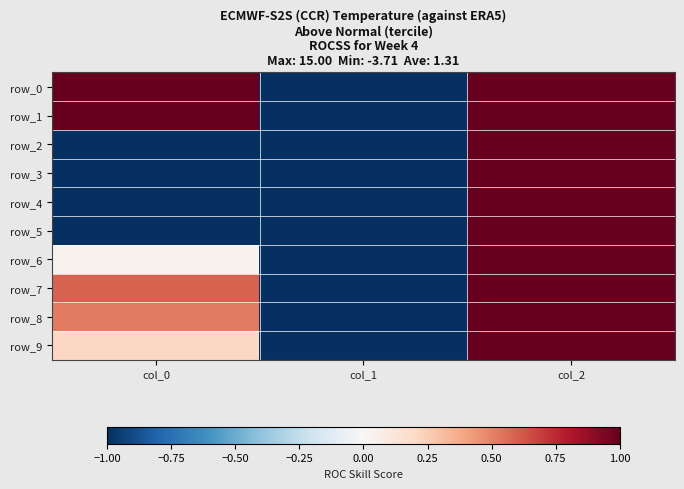

Count the number of categories in the chart.

3